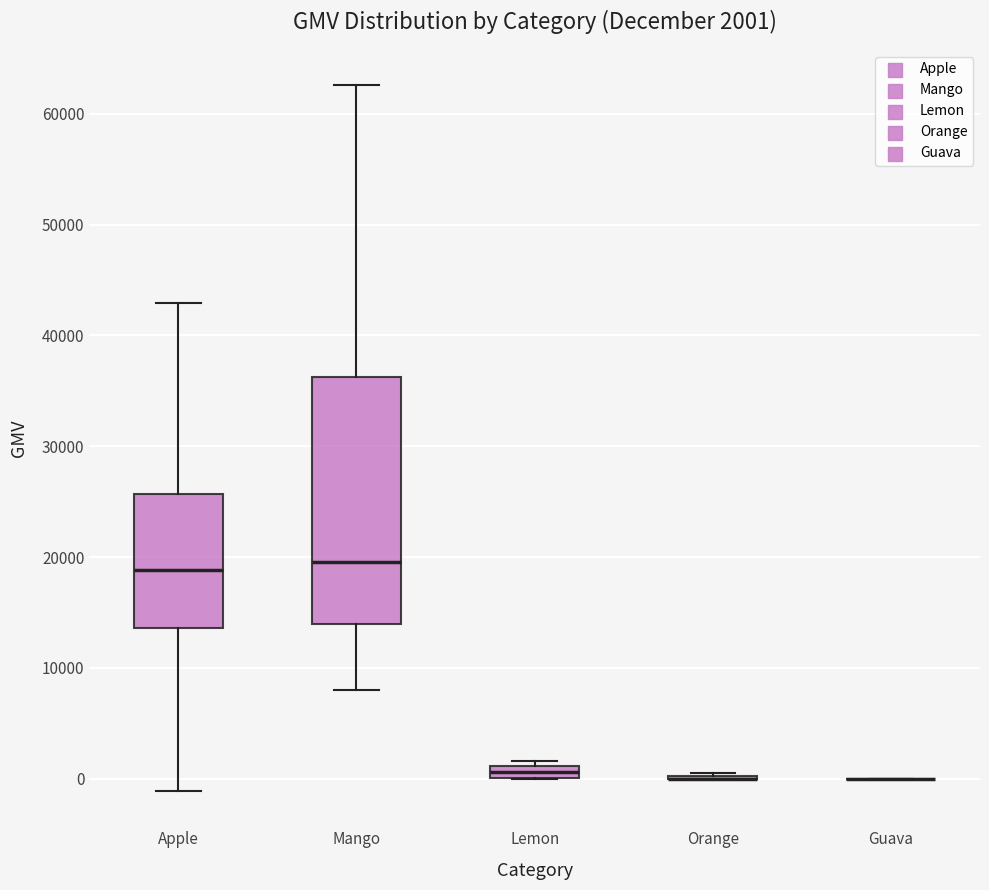

Which box is the tallest, from its lower edge to its upper edge?

Mango